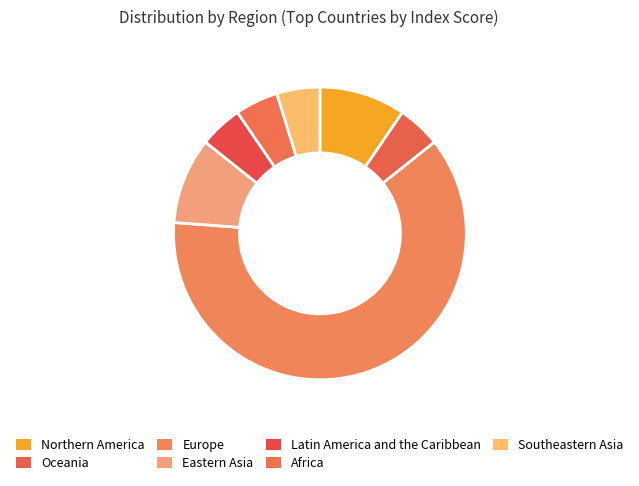

What is the majority slice?

Europe